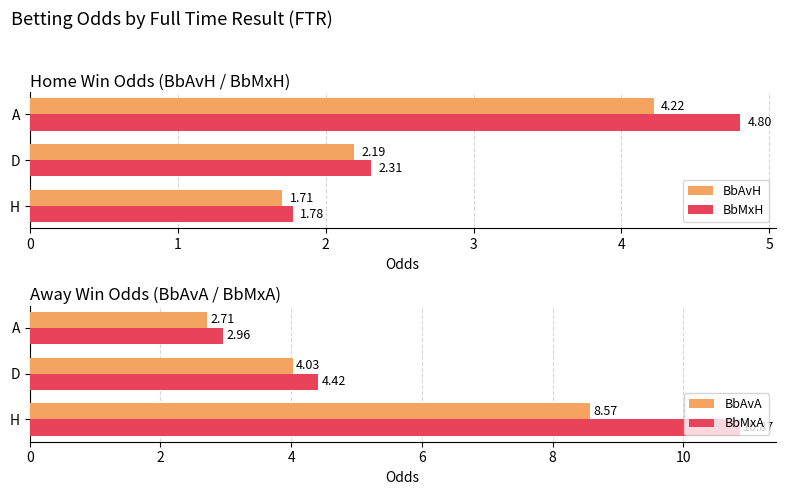

Reading left to right, extract all data points from this chart.

BbAvH: 1.7	2.2	4.2
BbMxH: 1.8	2.3	4.8
BbAvA: 8.6	4.0	2.7
BbMxA: 10.9	4.4	3.0